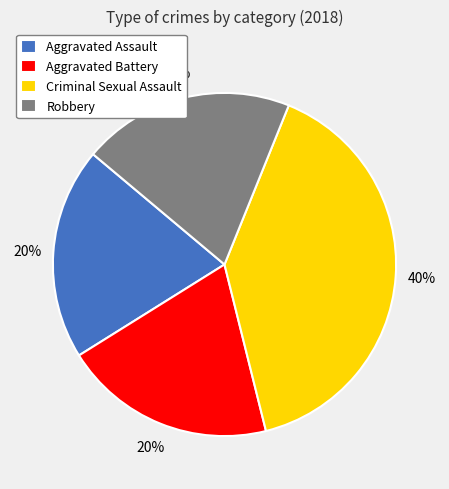

Combined, do Aggravated Battery and Criminal Sexual Assault account for over 50%?

Yes